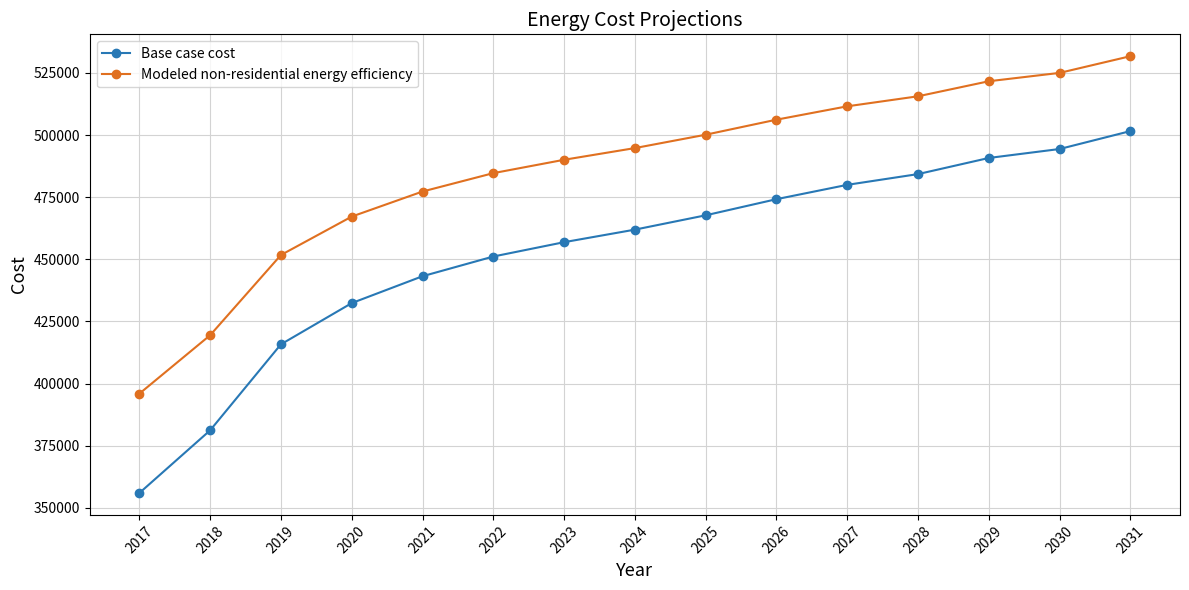

How many data points in Base case cost are above 461956?

8